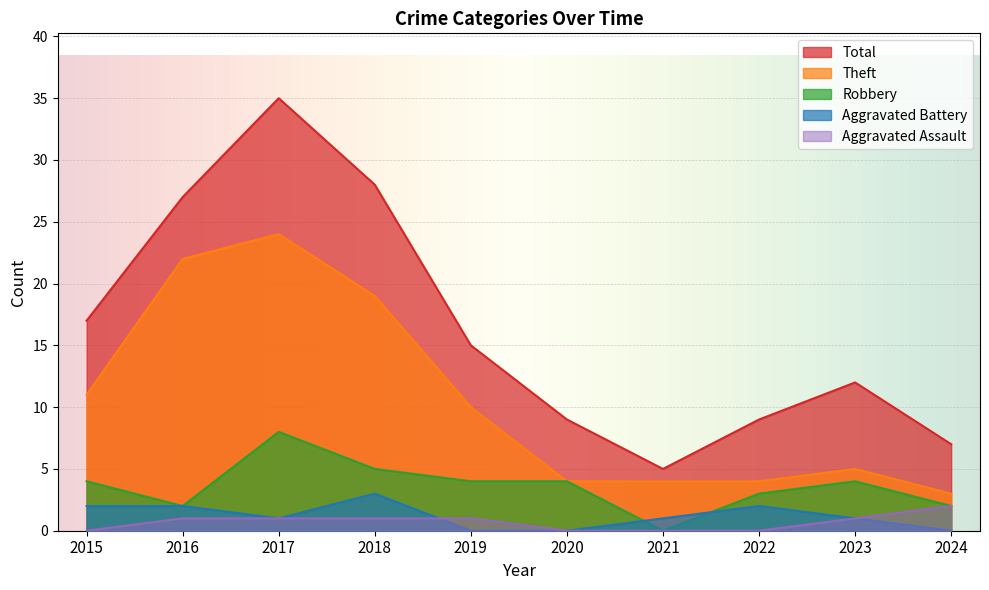

Is it true that Aggravated Battery equals 3 at 2016?

False